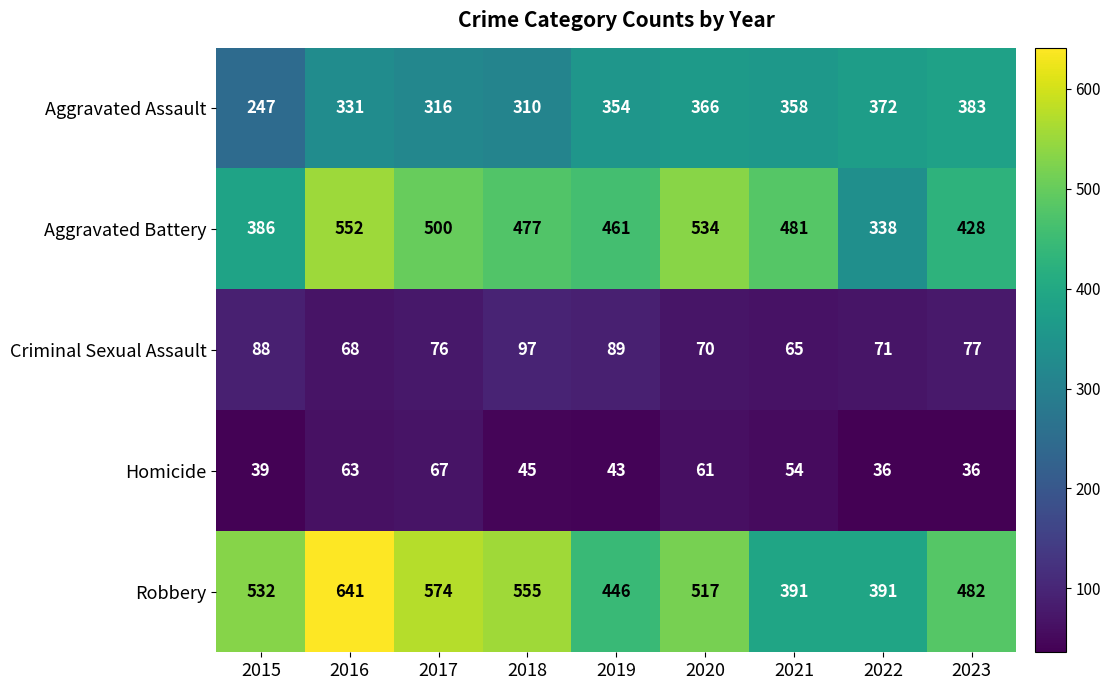

What value does the Aggravated Battery series have at 2019, to the nearest 10?

460